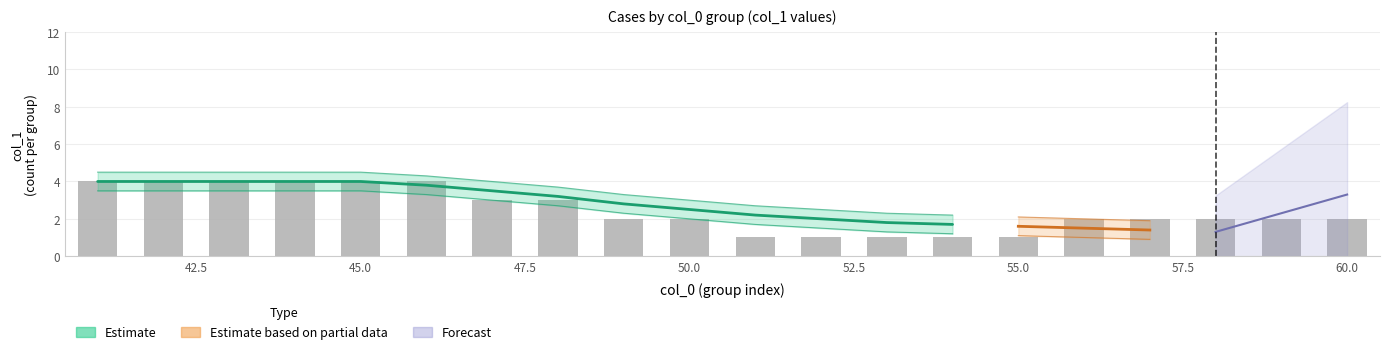

What is the value of the 11th bar from the left?

1